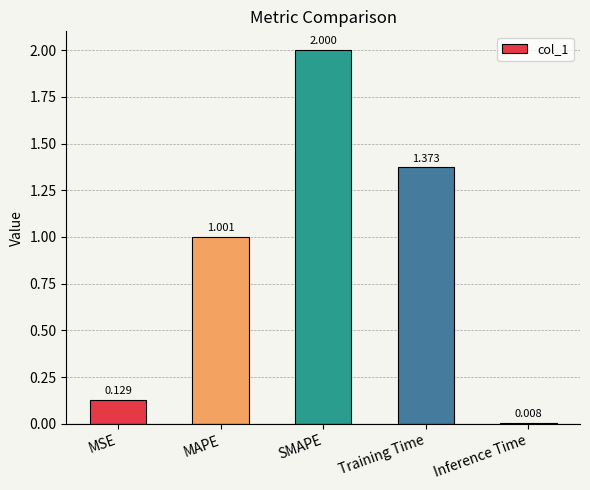

Which label corresponds to the smallest value in the chart?

Inference Time